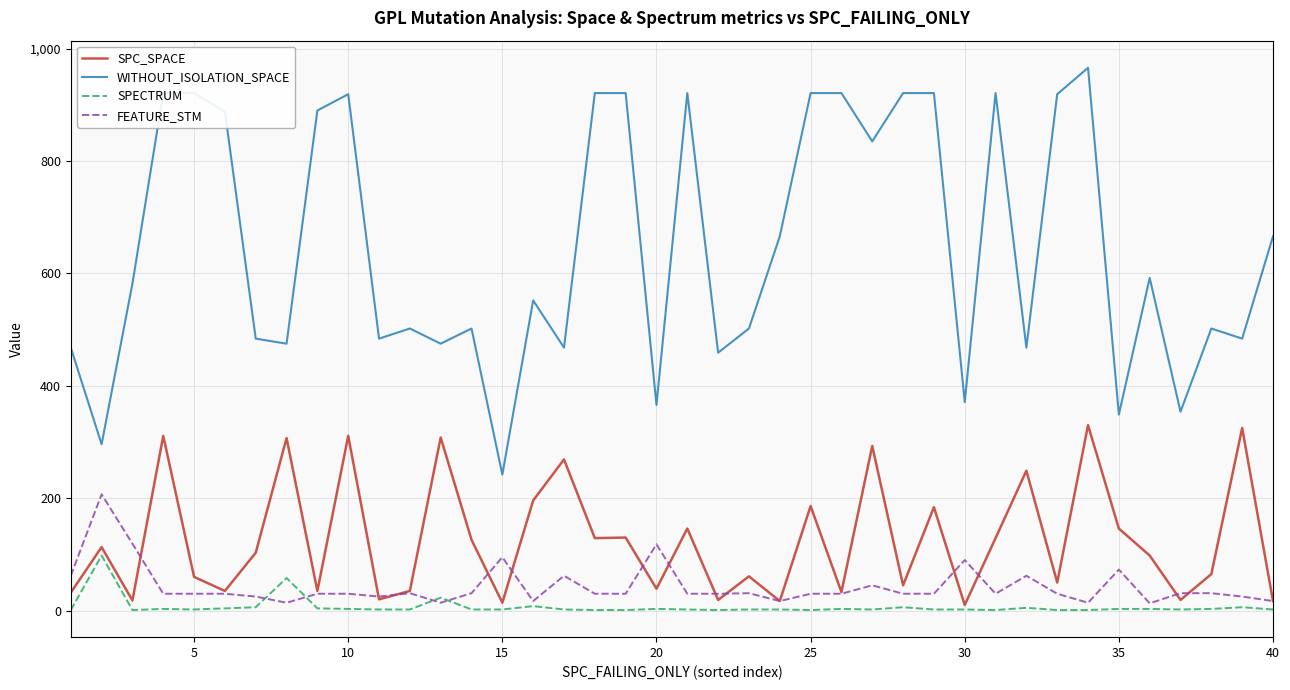

List the series in order of their peak value, highest first.

WITHOUT_ISOLATION_SPACE, SPC_SPACE, FEATURE_STM, SPECTRUM